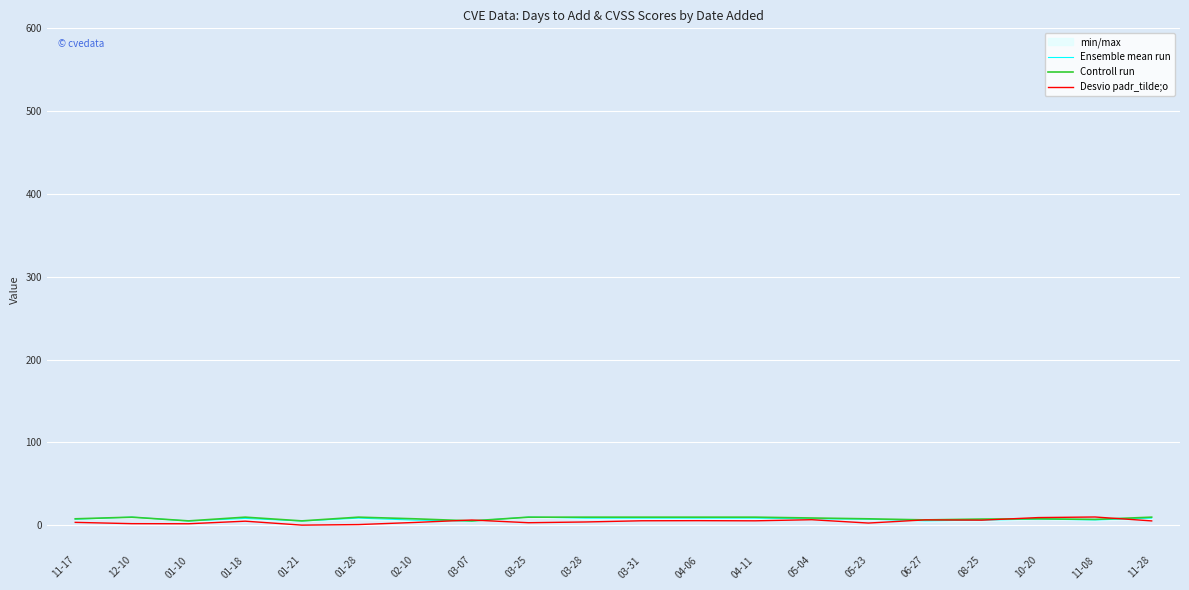

Between 03-28 and 01-28, which is larger?

03-28